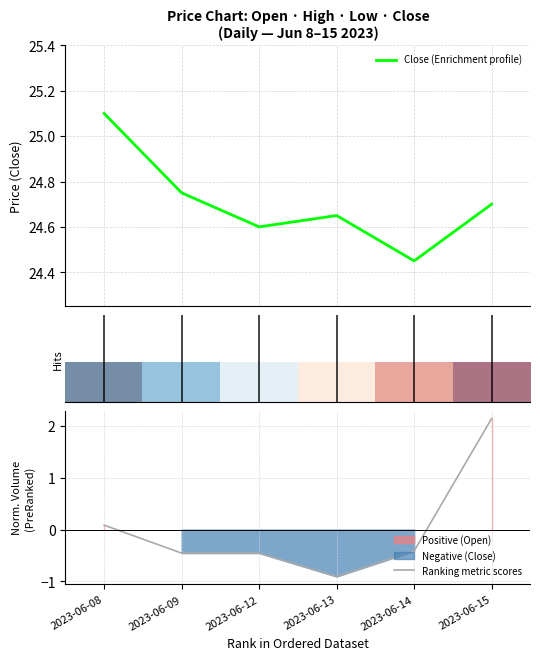

How many values in Ranking metric scores are below zero?

4